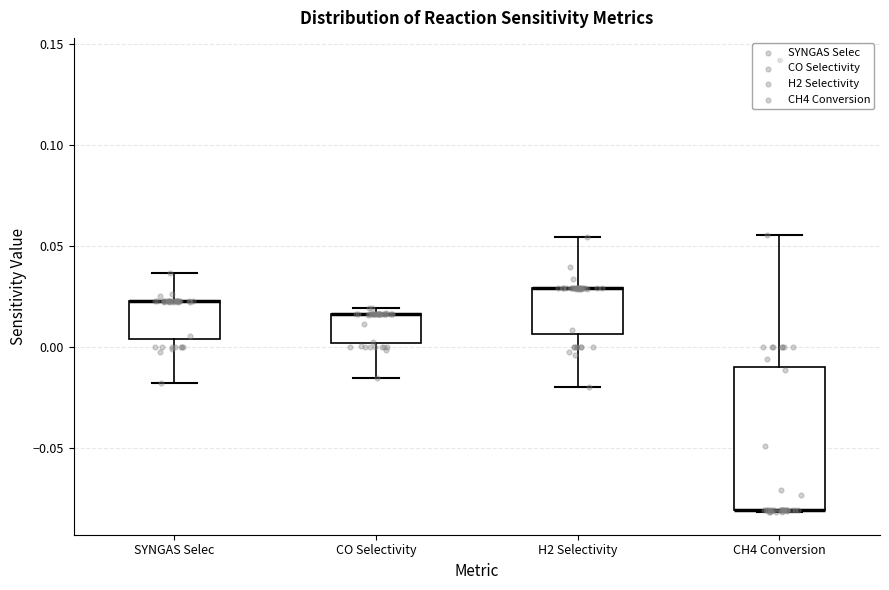

Comparing the boxes themselves (not the whiskers), which one is the tallest?

CH4 Conversion